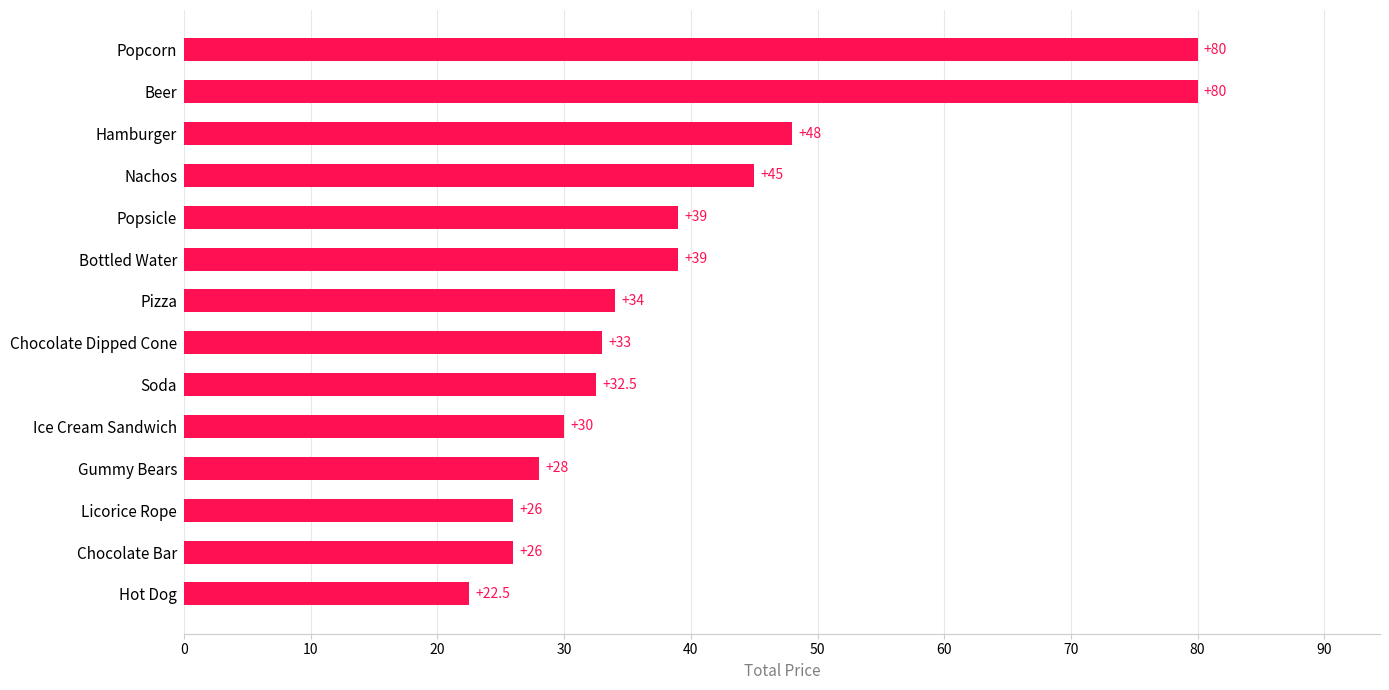

Reading bottom to top, what are all the values shown in this chart?

22.5	26.0	26.0	28.0	30.0	32.5	33.0	34.0	39.0	39.0	45.0	48.0	80.0	80.0